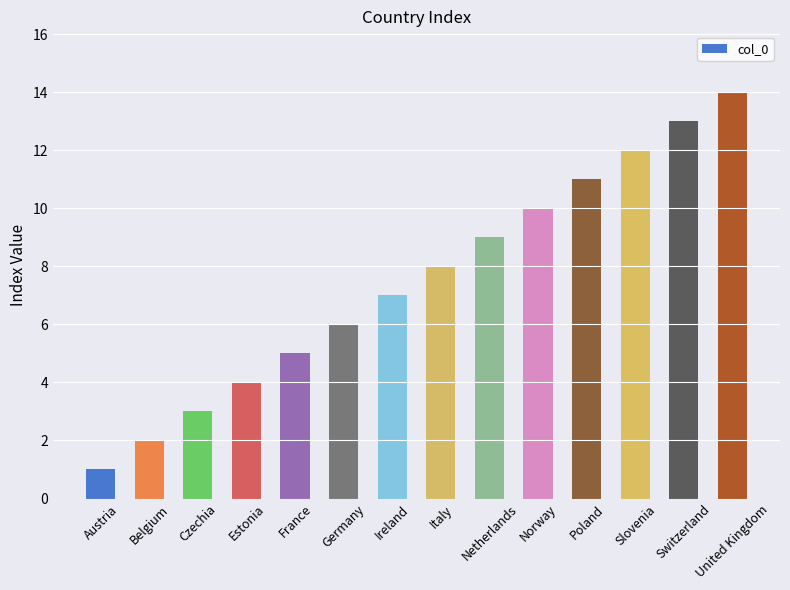

What is the difference between the maximum and minimum values?

13